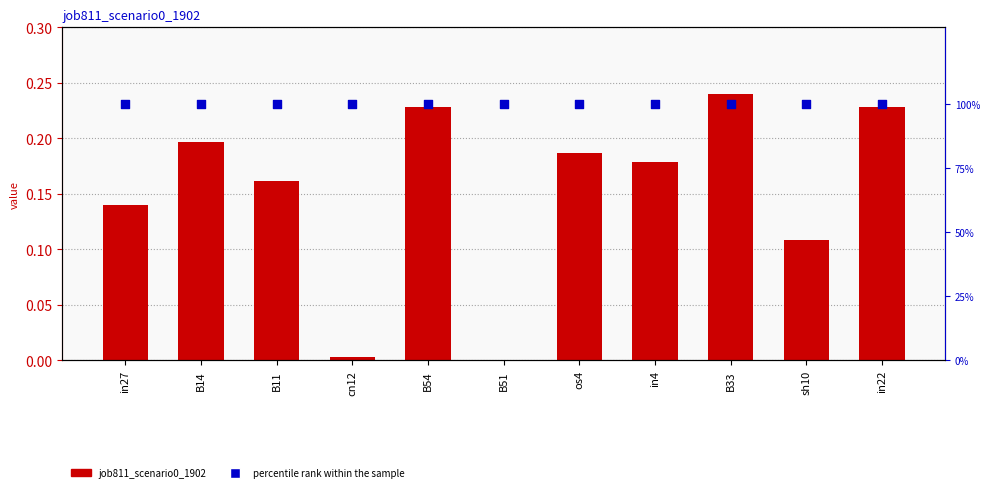

What are all the series names shown in the legend?

job811_scenario0_1902, percentile rank within the sample